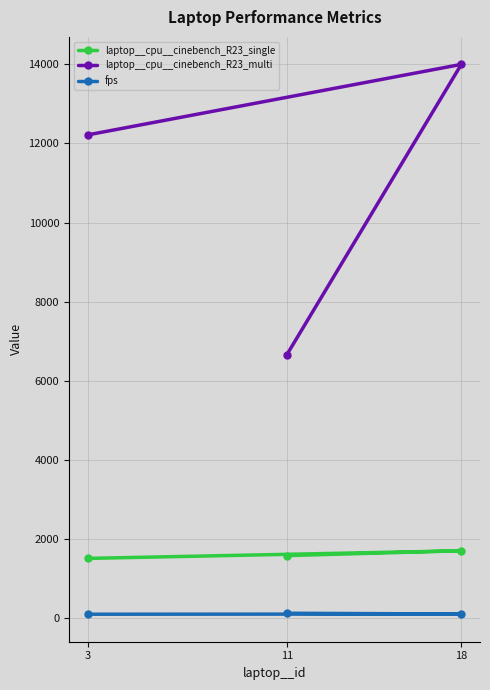

Rank the categories by laptop__cpu__cinebench_R23_multi value from highest to lowest.

18, 3, 11